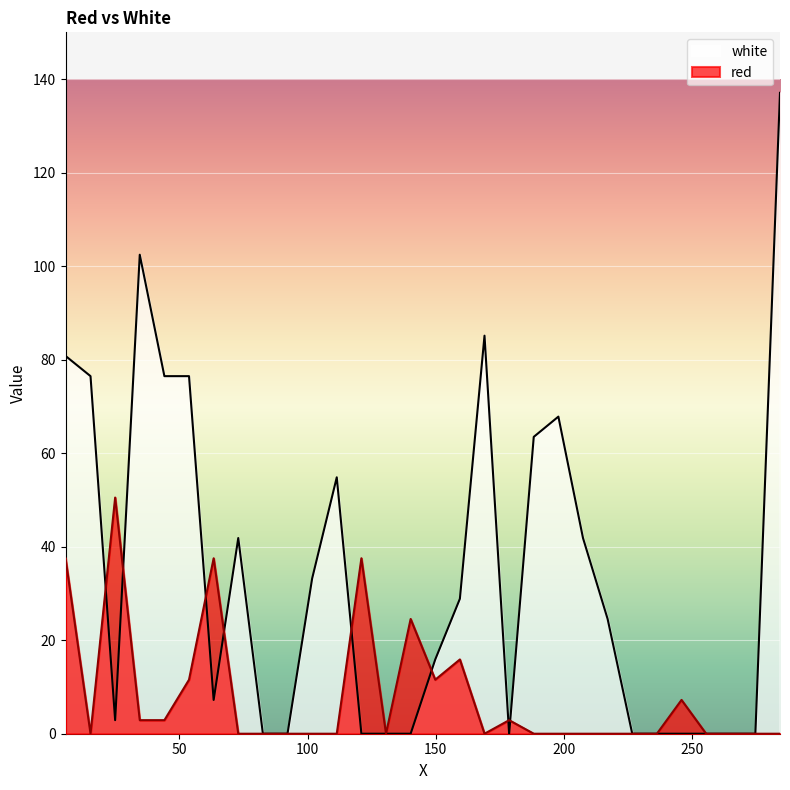

In white, how many points are higher than both neighbors (excluding endpoints)?

5